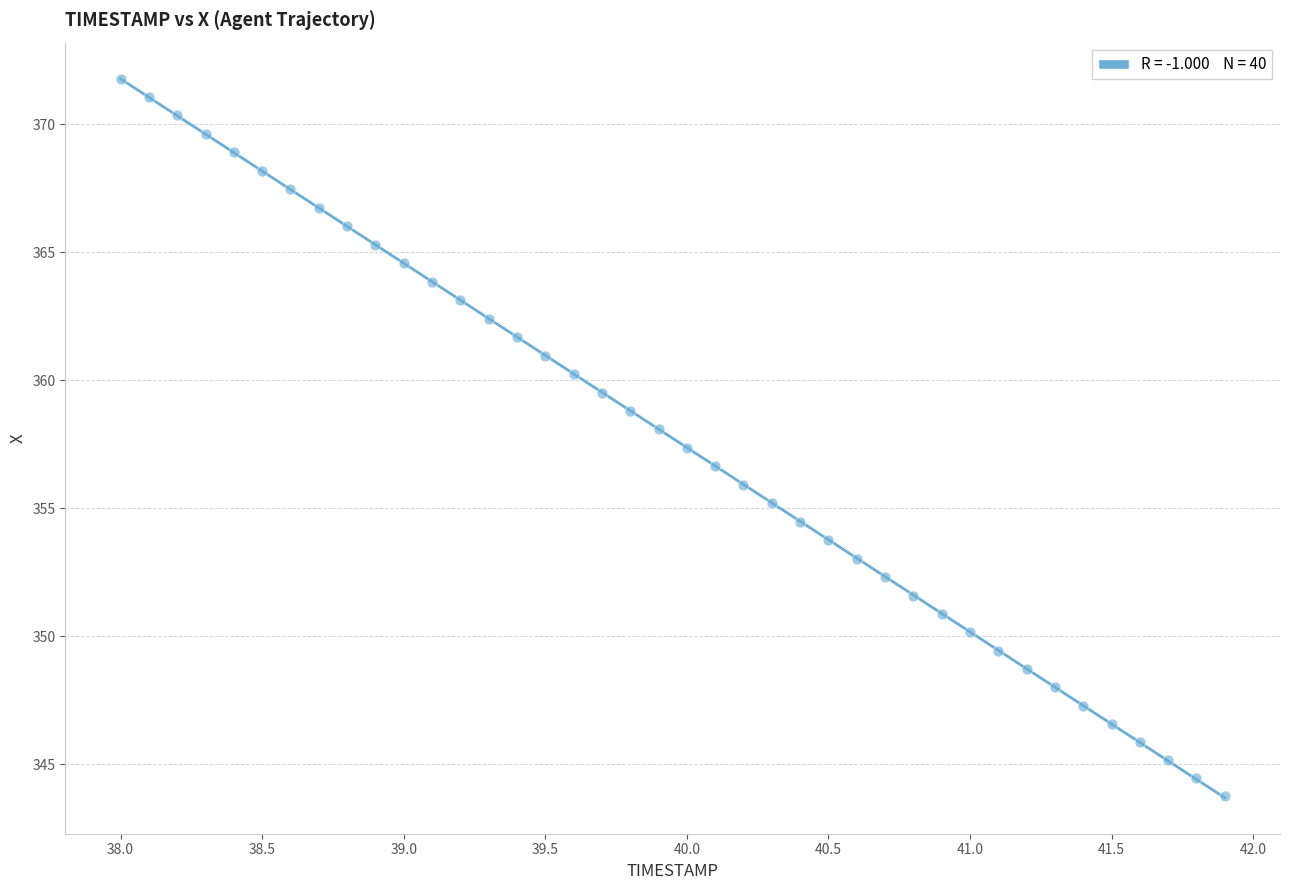

What is the range of Y values (max minus min)?

28.0